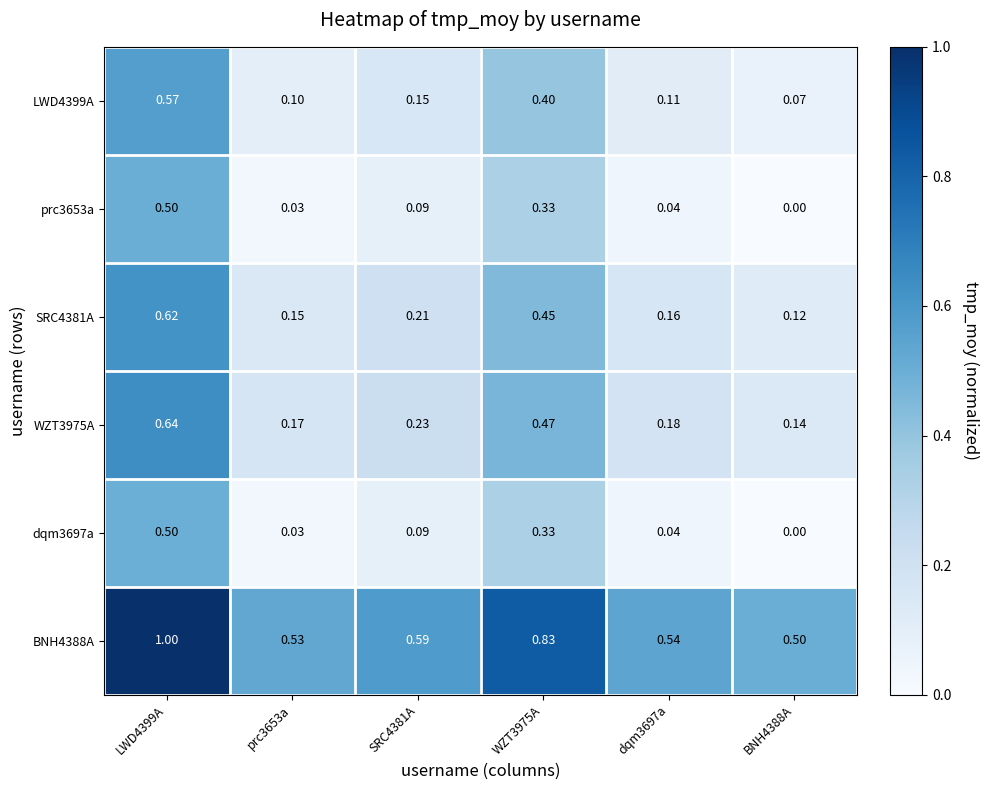

How many values in the prc3653a series exceed 0?

5